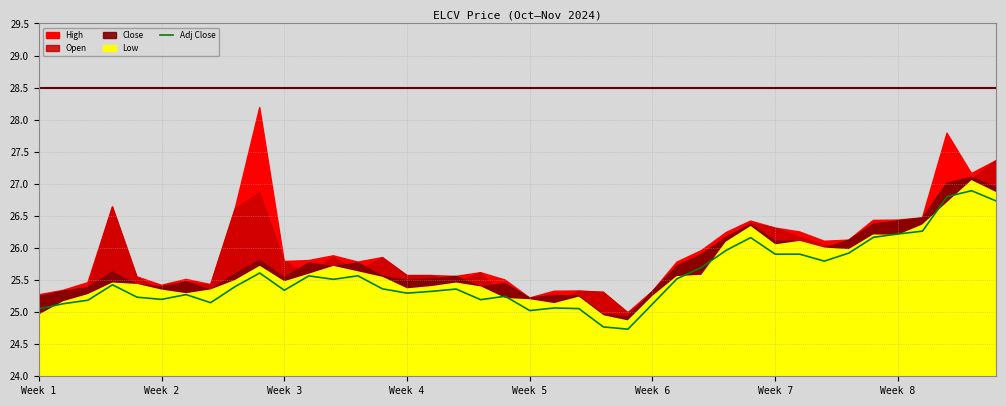

What is the approximate value at 33?

25.9